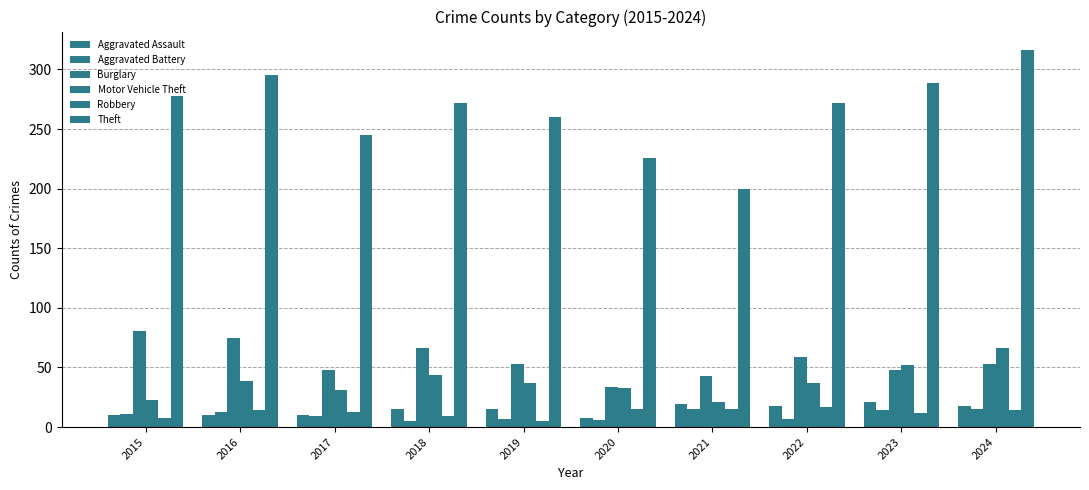

What is the average value of the Aggravated Assault series?

14